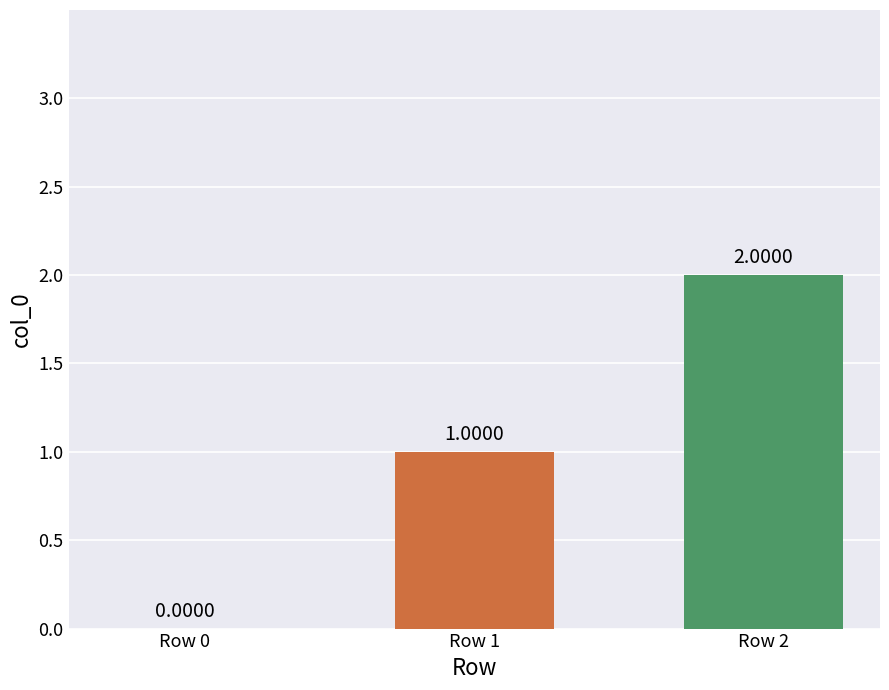

What is the change in value from Row 0 to Row 1?

+1